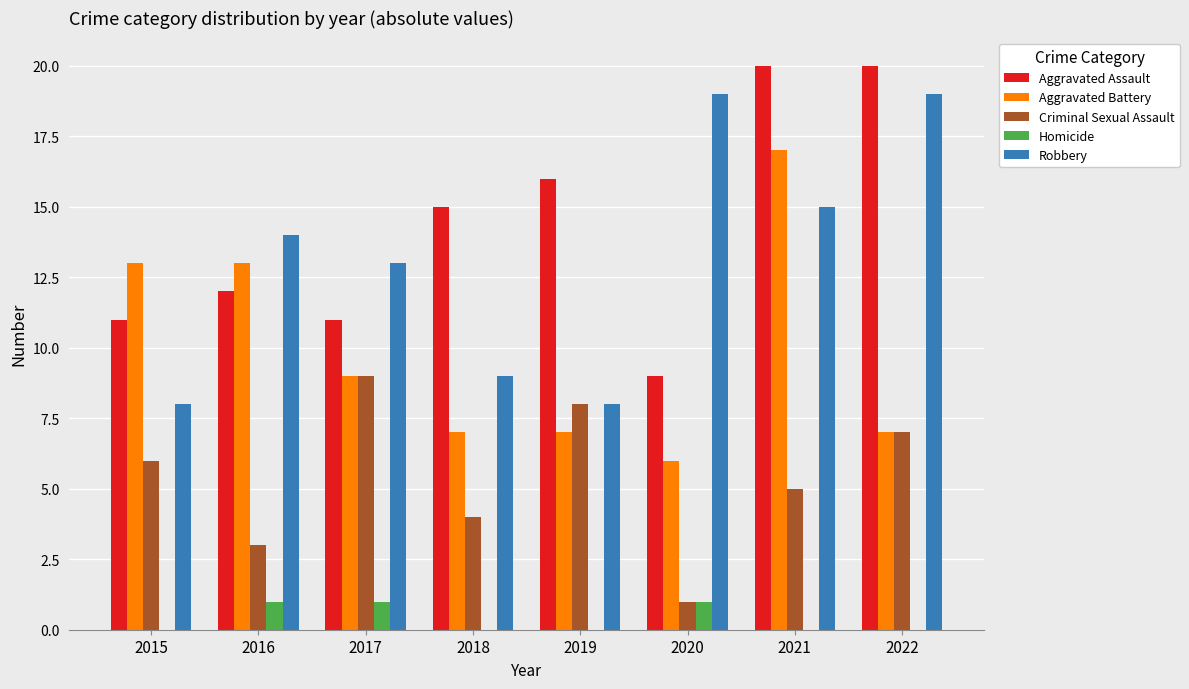

What is the sum of all Robbery values?

105